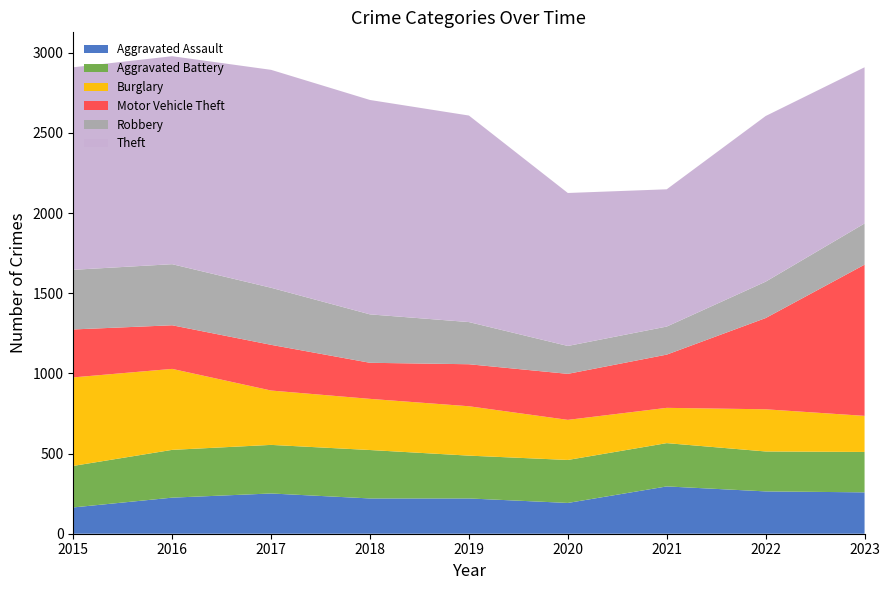

Reading right to left, extract all data points from this chart.

Aggravated Assault: 2023=258	2022=264	2021=295	2020=192	2019=220	2018=220	2017=251	2016=225	2015=164
Aggravated Battery: 2023=252	2022=249	2021=270	2020=268	2019=267	2018=302	2017=303	2016=298	2015=259
Burglary: 2023=225	2022=263	2021=220	2020=250	2019=308	2018=319	2017=339	2016=505	2015=552
Motor Vehicle Theft: 2023=943	2022=569	2021=332	2020=287	2019=262	2018=225	2017=285	2016=272	2015=299
Robbery: 2023=257	2022=227	2021=175	2020=174	2019=263	2018=302	2017=356	2016=381	2015=372
Theft: 2023=974	2022=1033	2021=856	2020=954	2019=1288	2018=1337	2017=1359	2016=1297	2015=1263